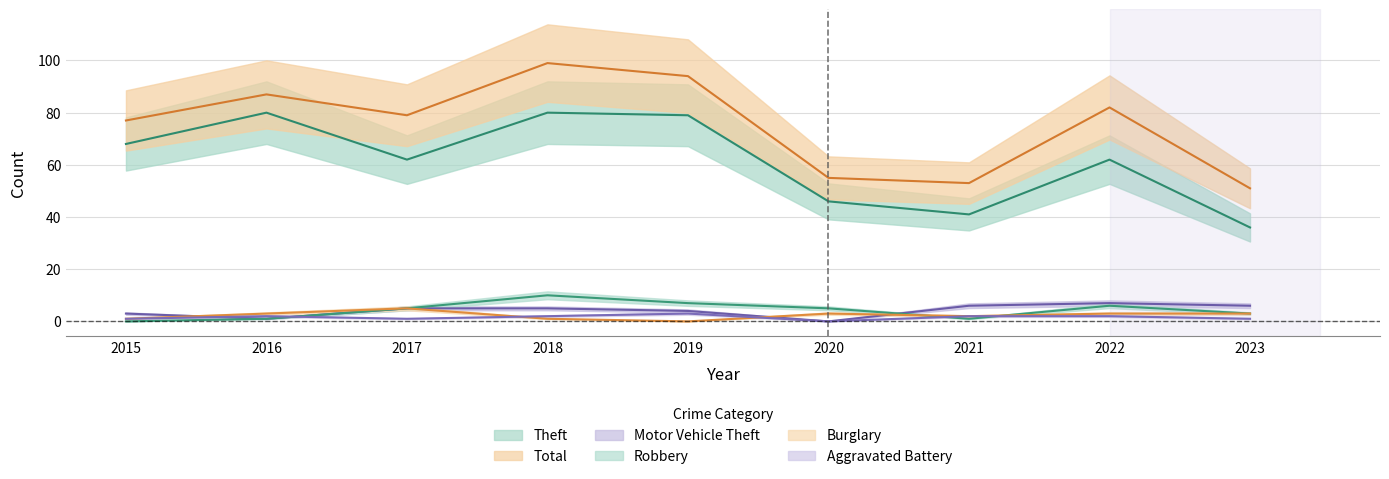

What is the total value across all series at 2016?

174